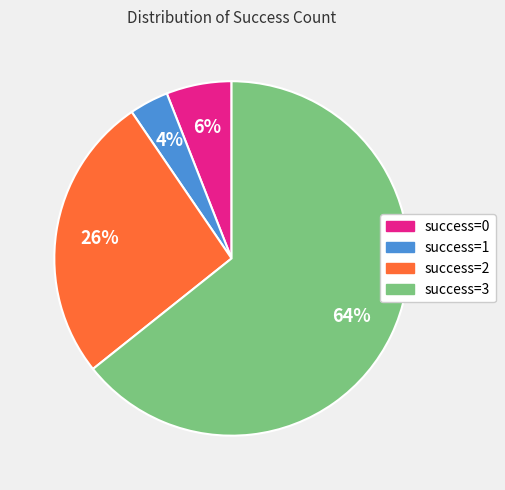

Is there a majority slice in this chart?

Yes